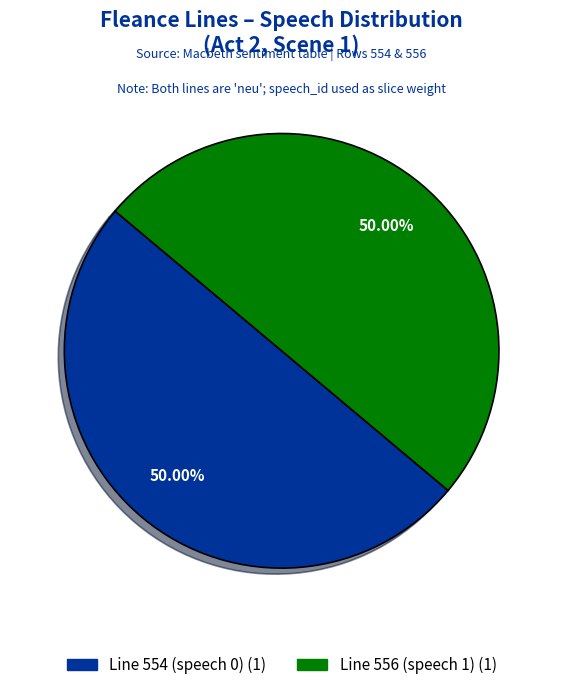

How many segments does this pie chart have?

2